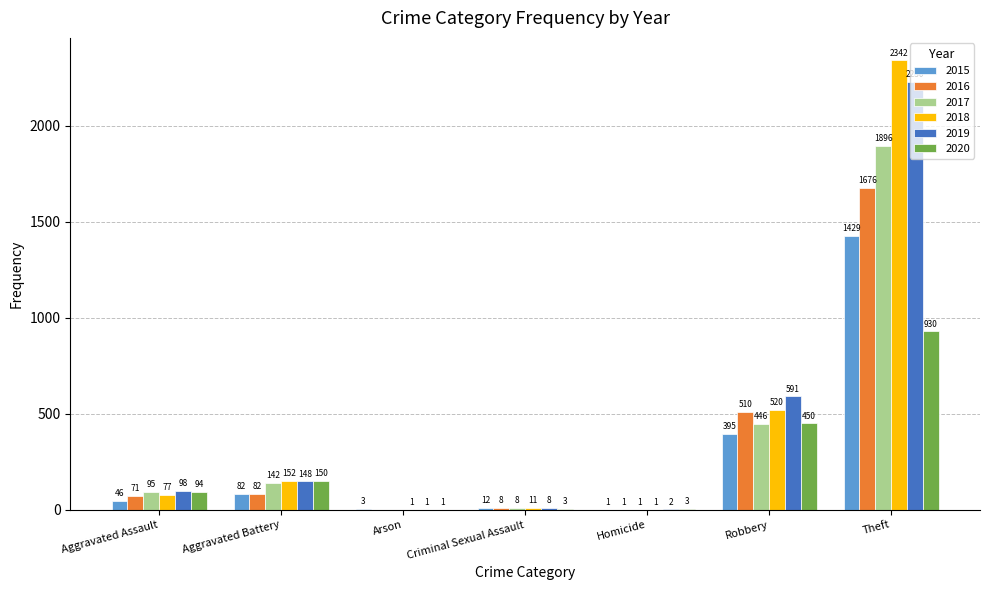

What is the total value across all series at Robbery?

2912